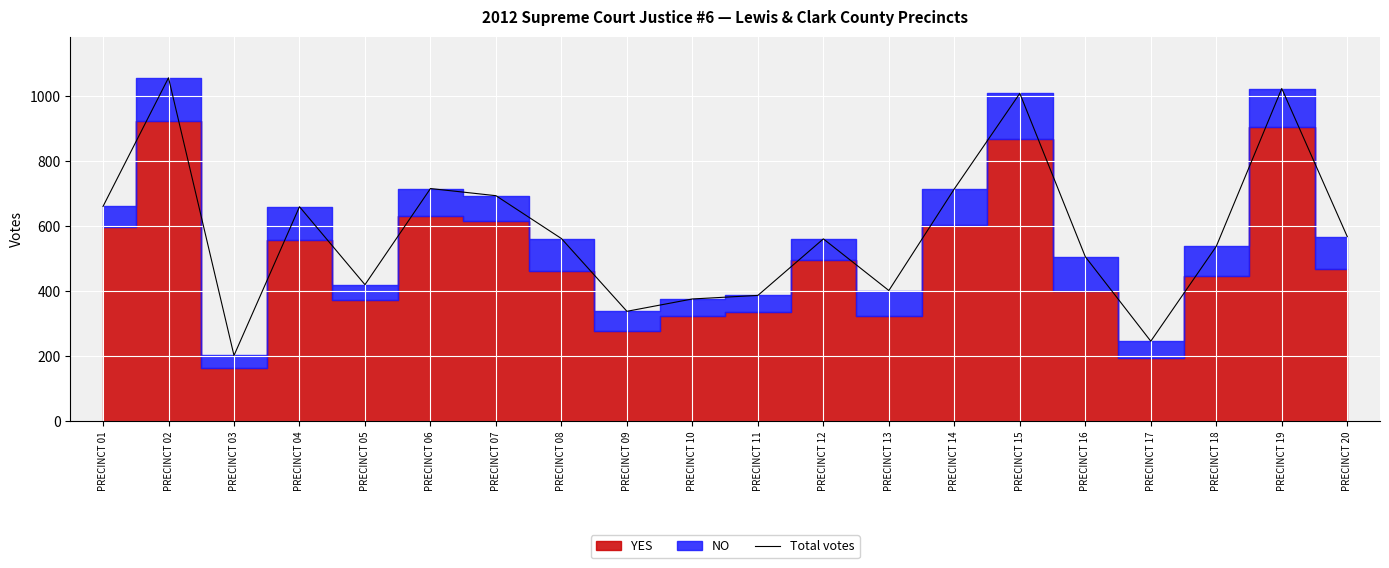

Is it true that the value at PRECINCT 18 is 538?

True